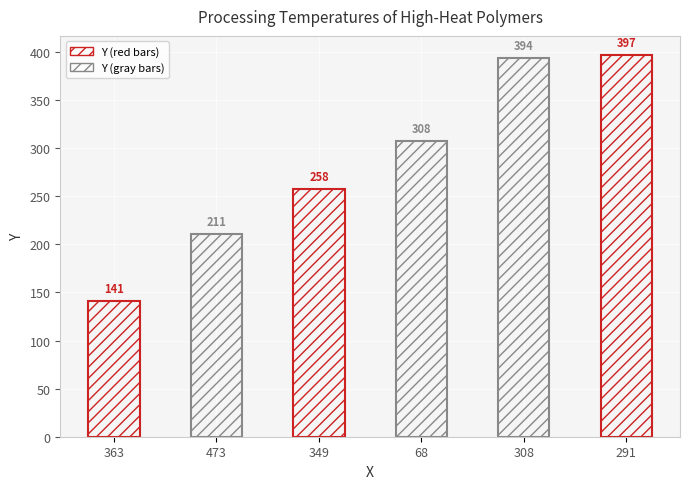

What is the difference between the second highest and minimum values?

253